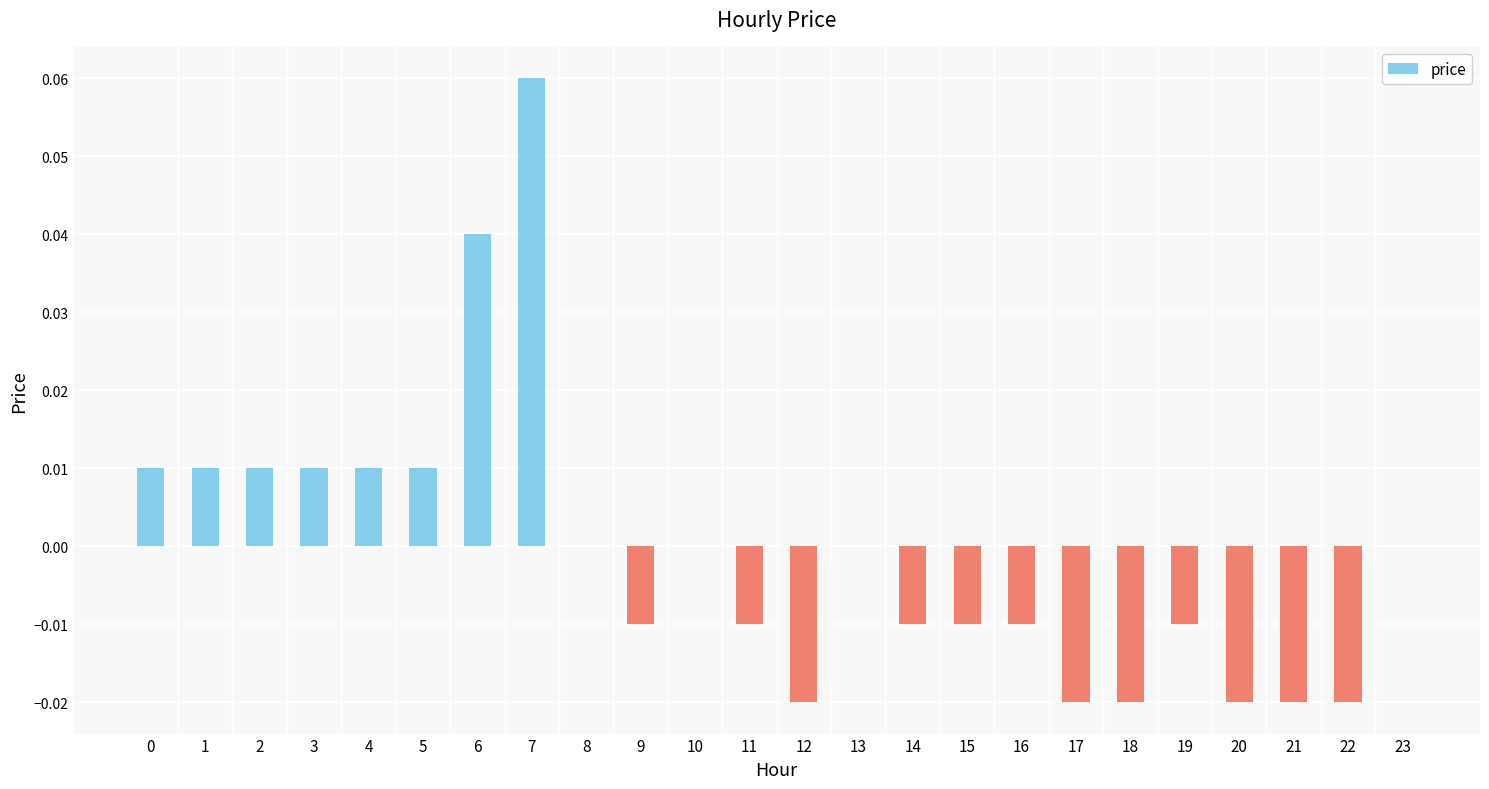

At which category does the chart reach its peak across all series?

7